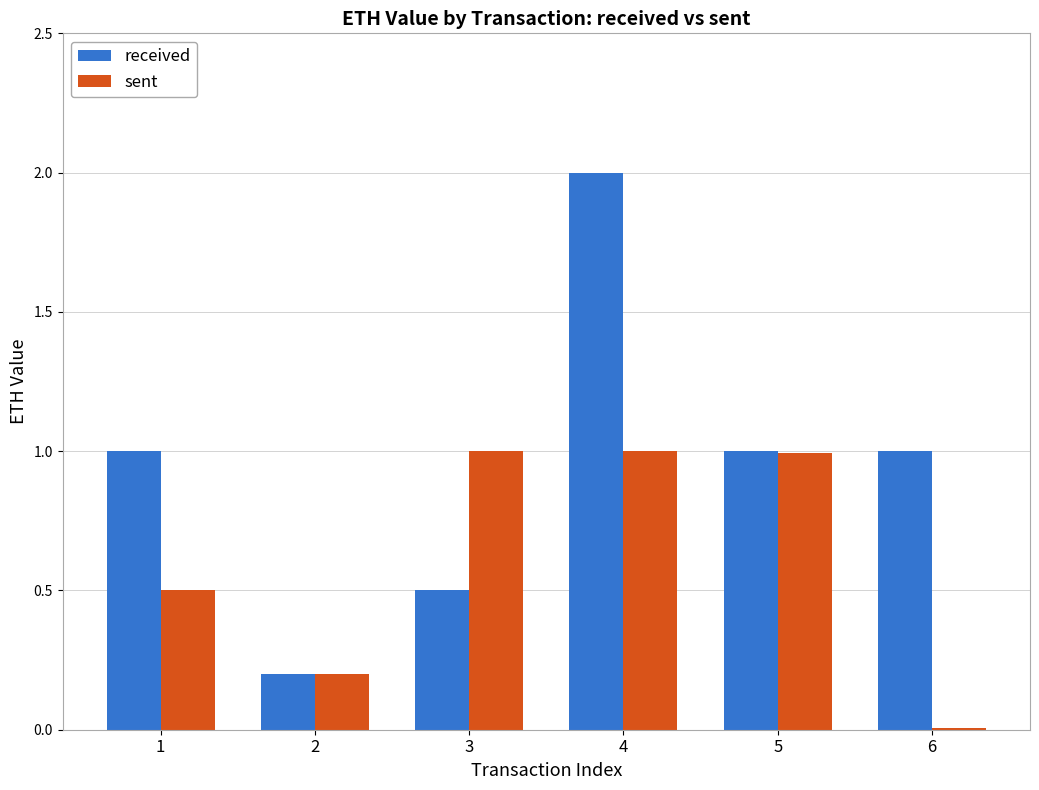

What is the sum of the received values at 2 and 6?

1.2